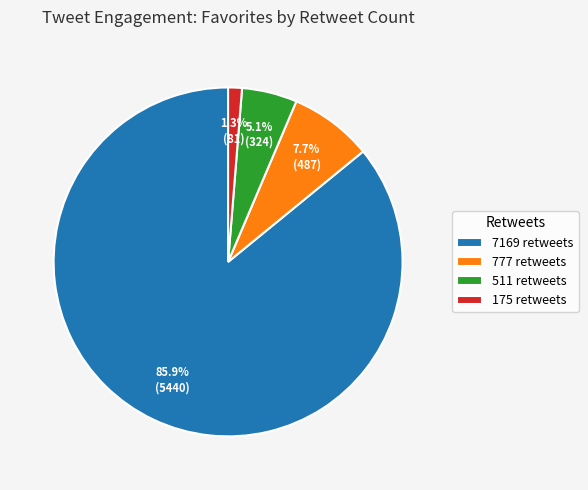

Which slice represents more than half of the pie?

7169 retweets